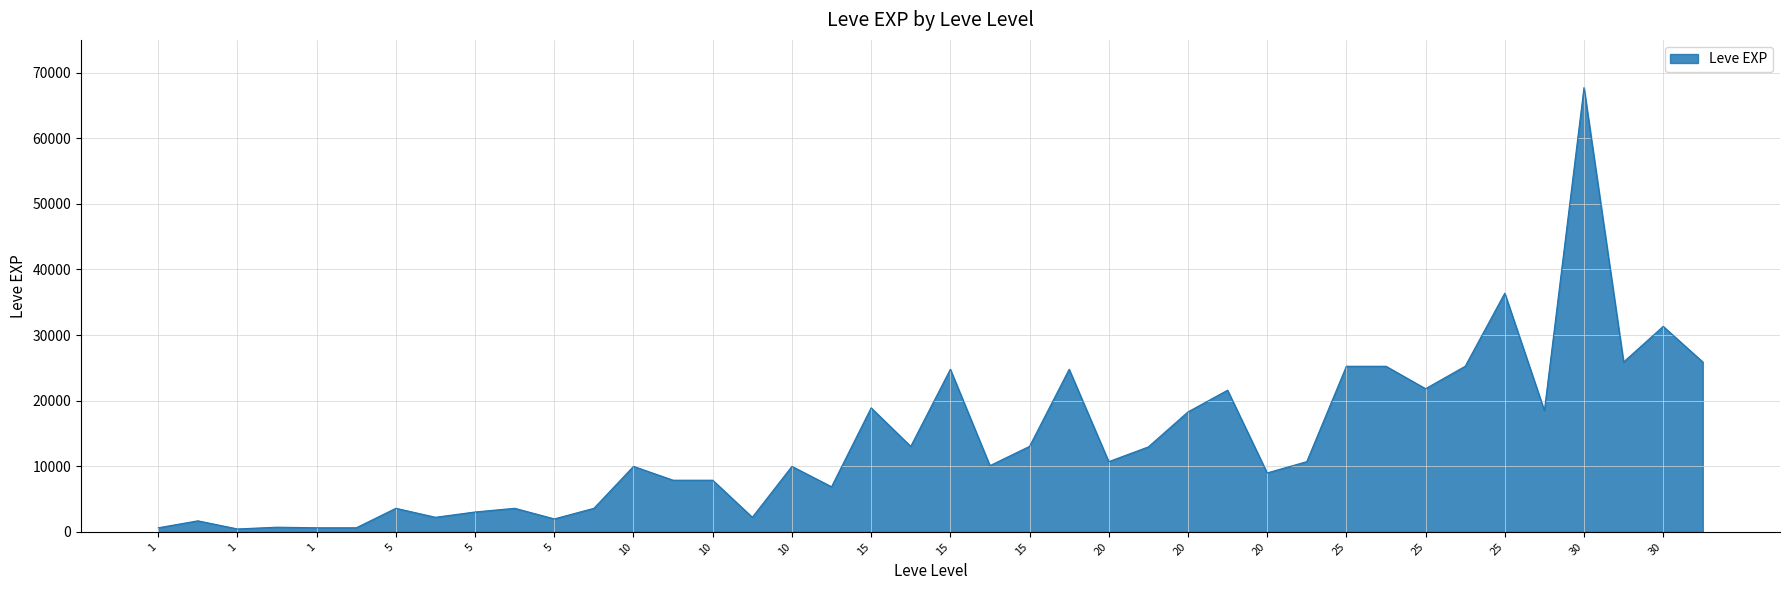

What is the maximum value shown in the chart?

67730